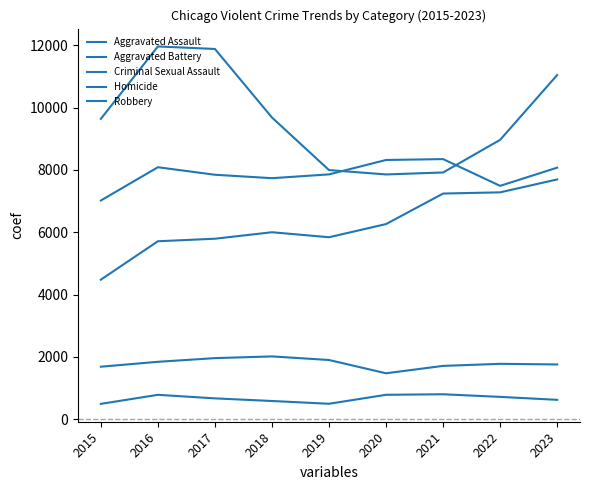

Which series changed the most between 2018 and 2022?

Aggravated Assault